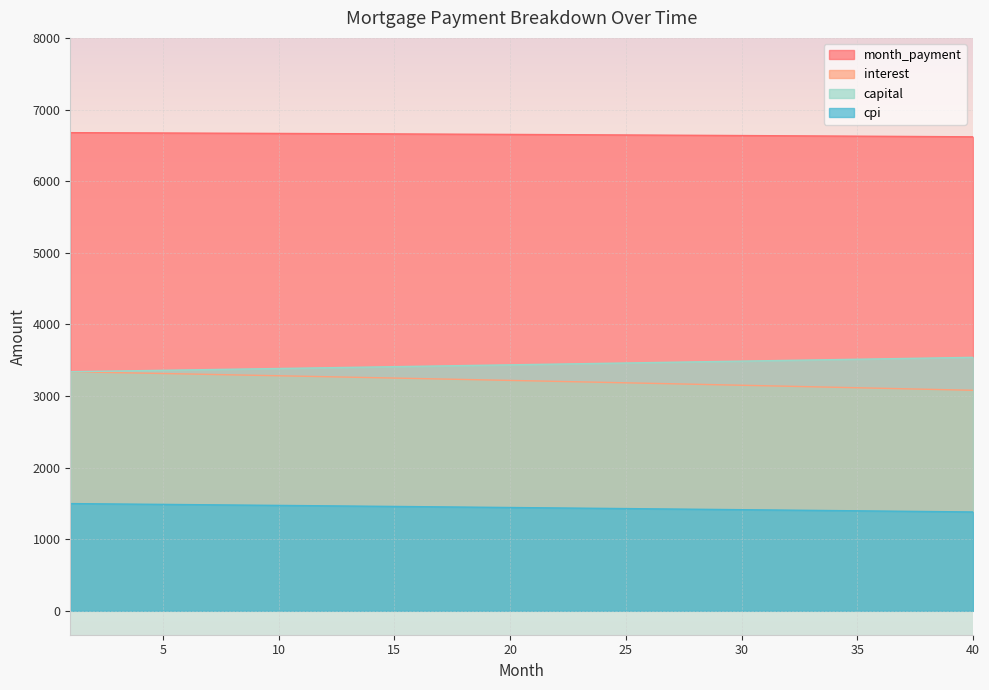

What is the spread (max minus min) of values at 25?

5216.9